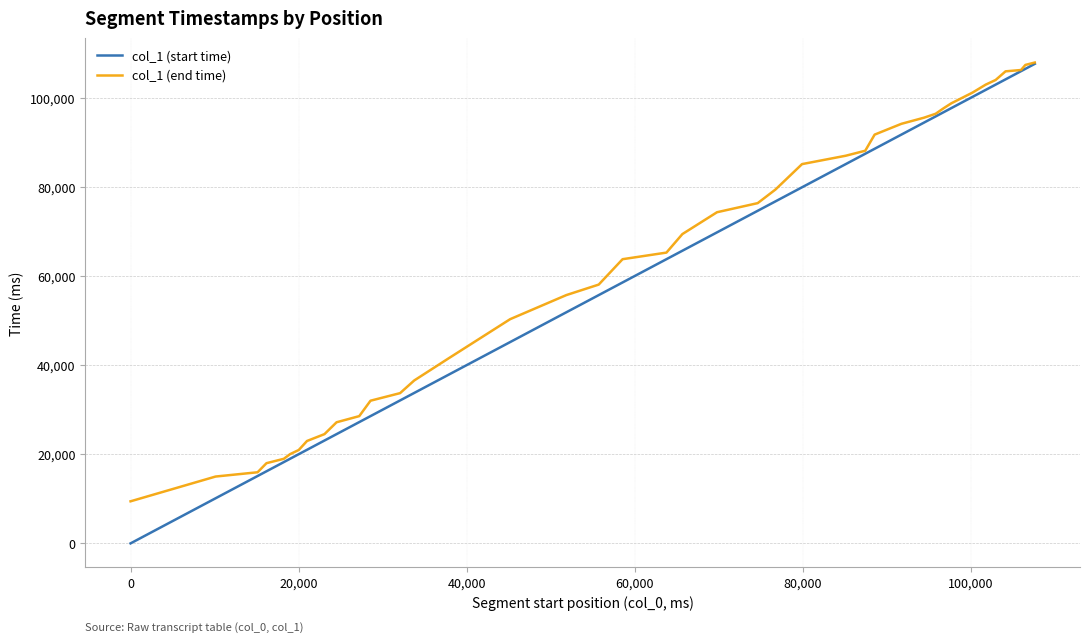

What is the greatest value displayed?

107920